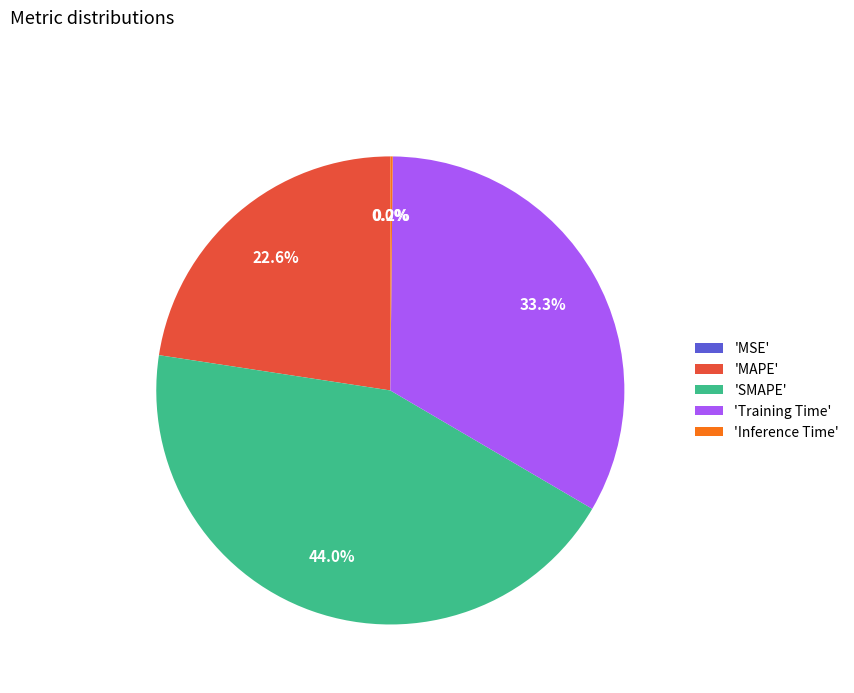

Combined, do 'Training Time' and 'SMAPE' account for over 50%?

Yes